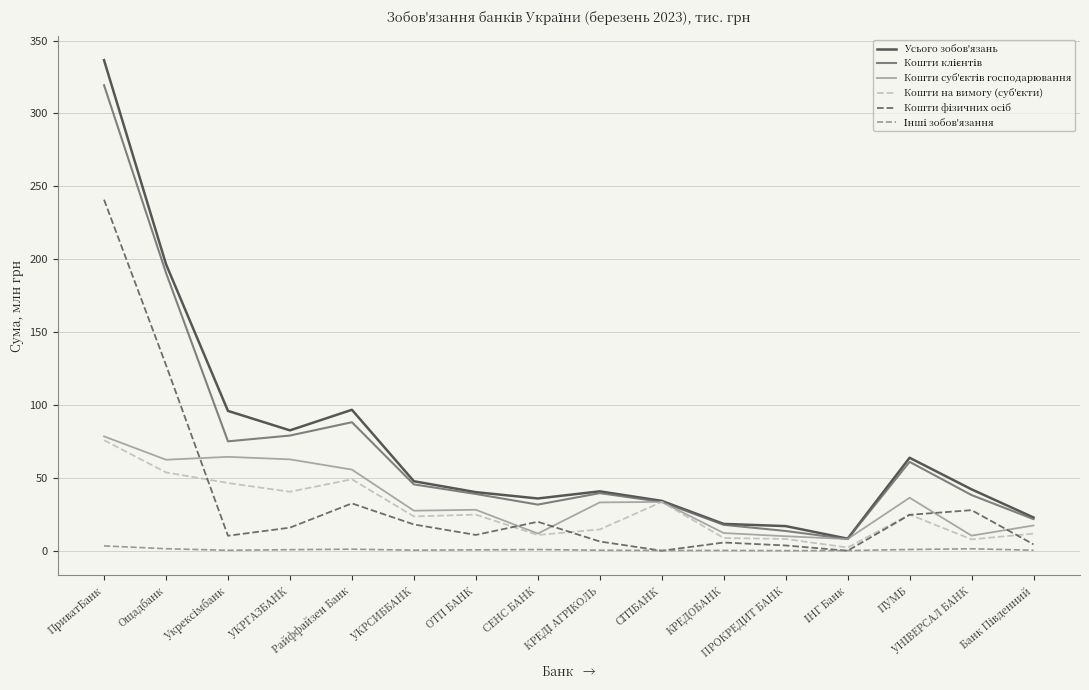

What position from the left is СЕНС БАНК?

8